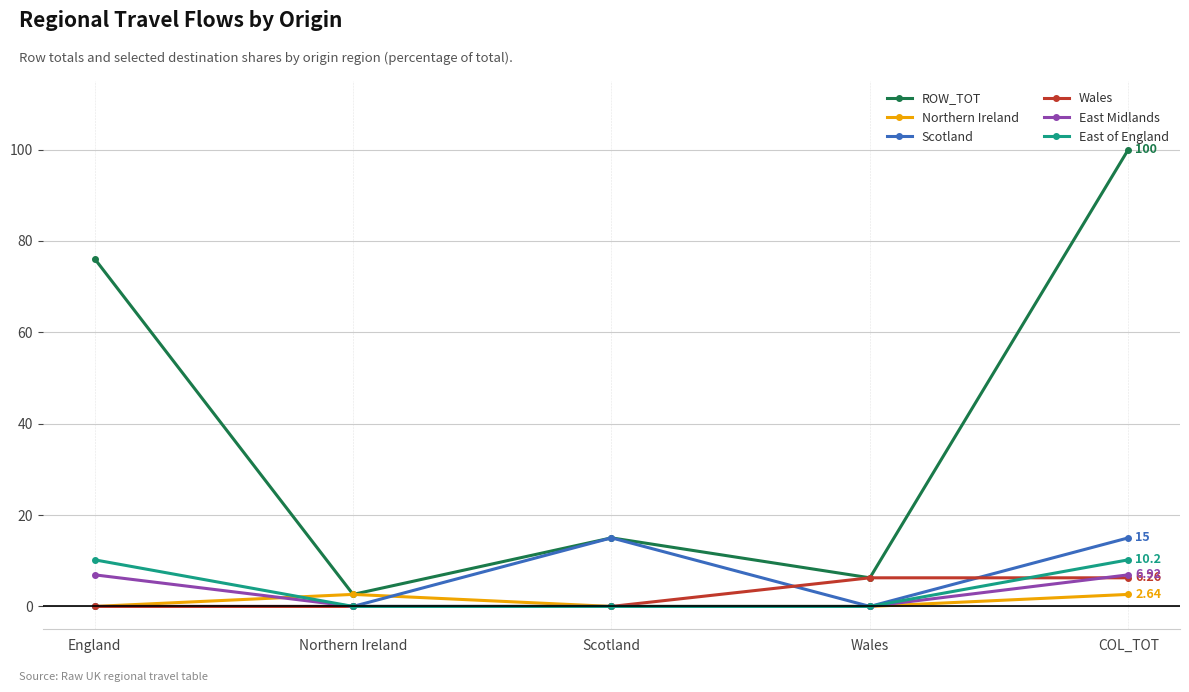

What is the value of the ROW_TOT point at the 2nd from the left?

2.6